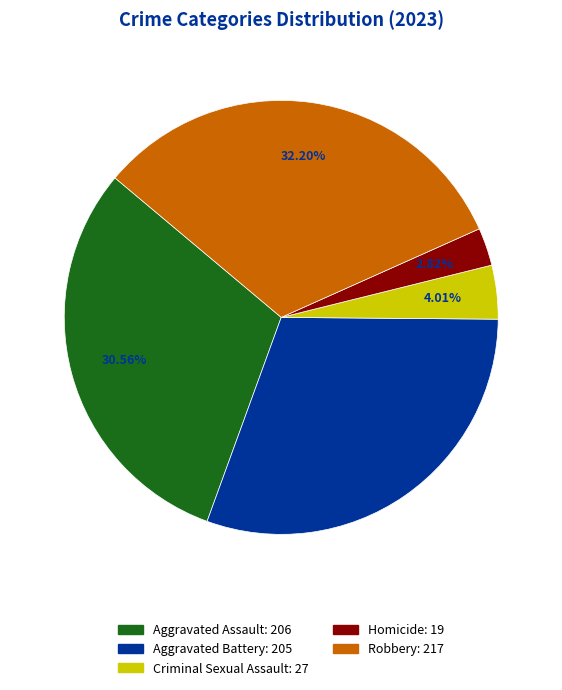

Is there a majority slice in this chart?

No